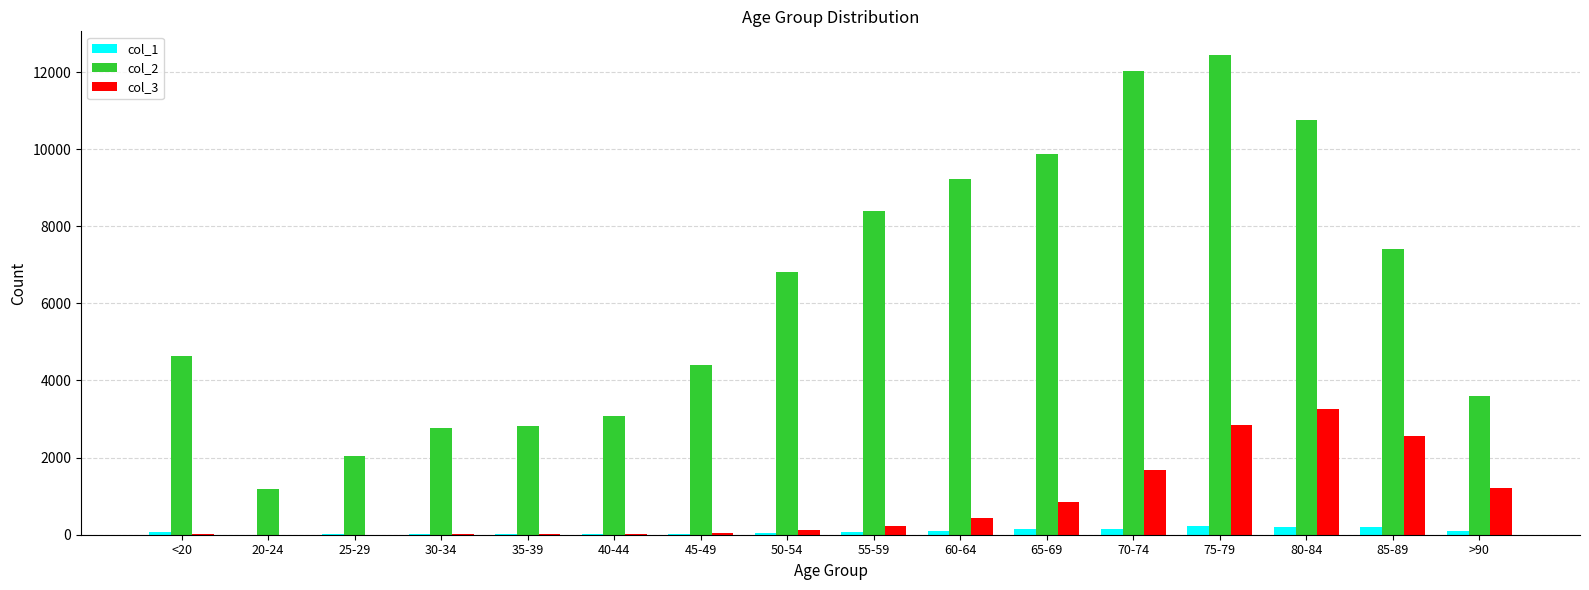

Which series changed the most between <20 and 45-49?

col_2